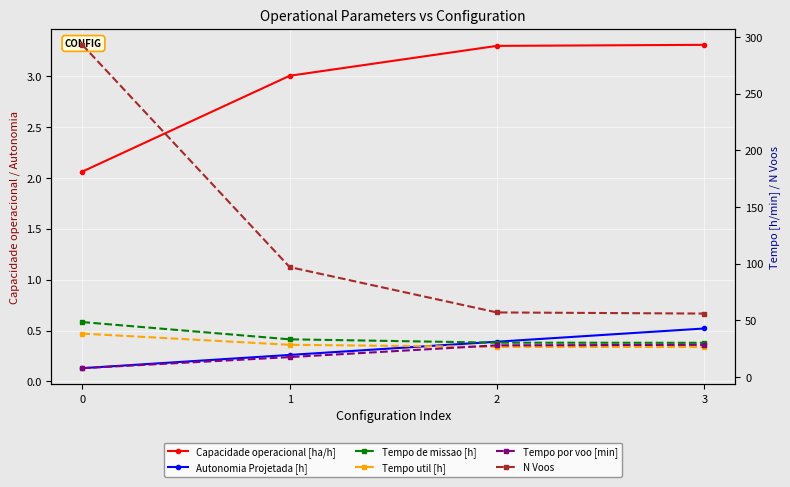

What is the value of the N Voos point at the 4th from the left?

56.0